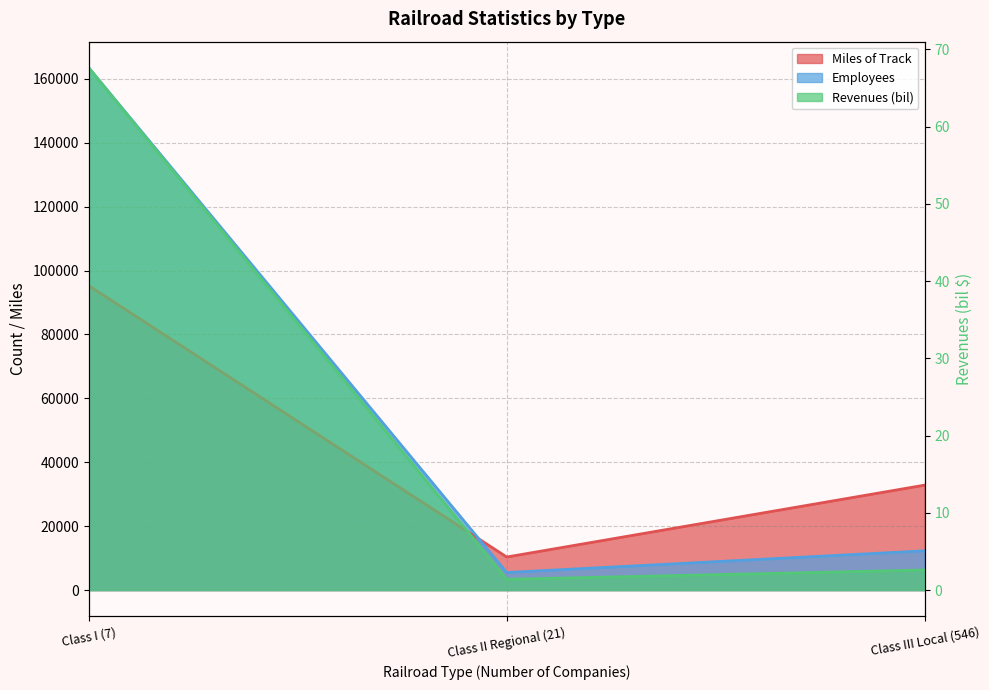

What is the lowest value of the Revenues (bil) series?

1.4